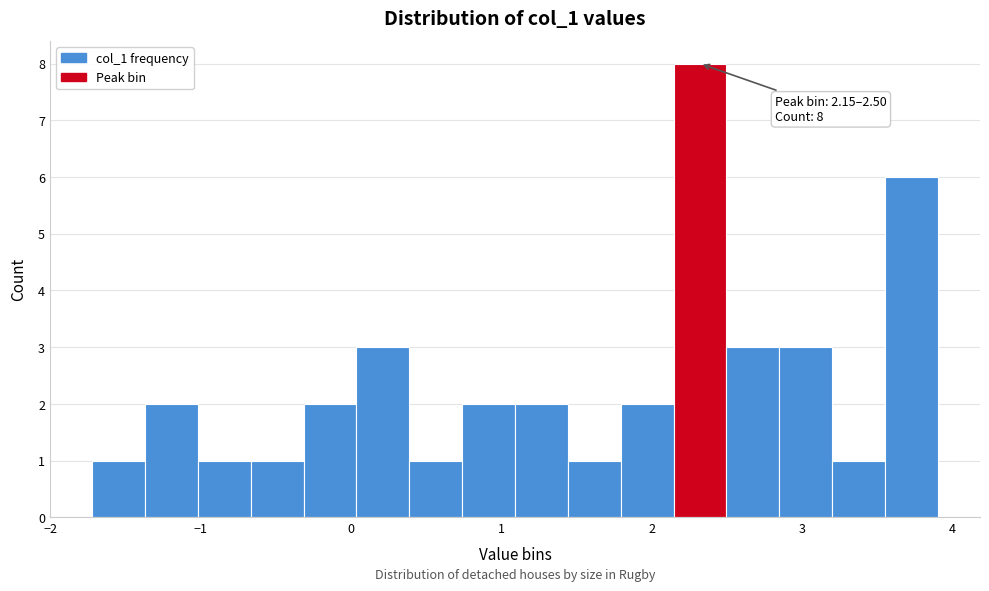

Around what value on the x-axis is the tallest bar? Give the approximate position of its centre, as read against the axis.

2.3